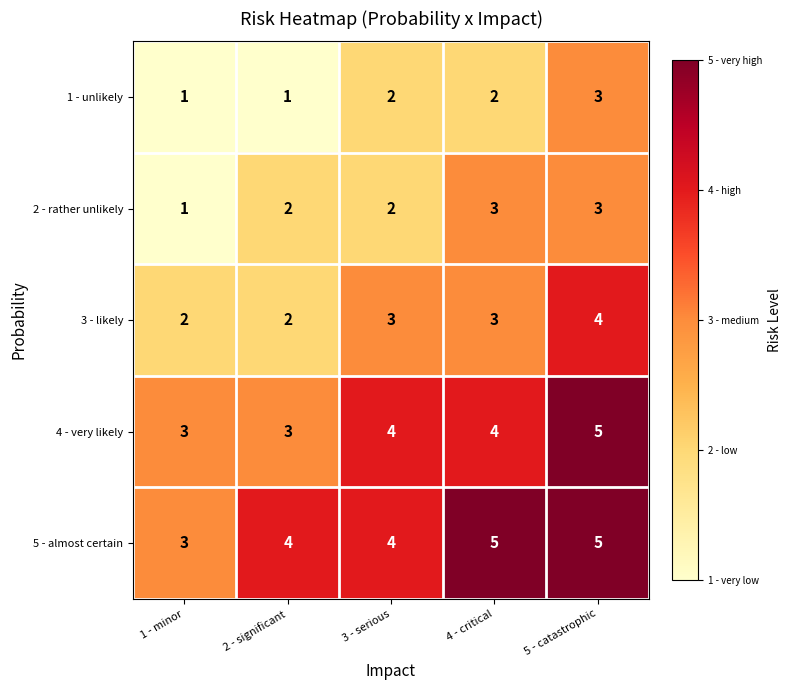

Reading right to left, list all the values displayed in this chart.

1 - unlikely: 5 - catastrophic=3	4 - critical=2	3 - serious=2	2 - significant=1	1 - minor=1
2 - rather unlikely: 5 - catastrophic=3	4 - critical=3	3 - serious=2	2 - significant=2	1 - minor=1
3 - likely: 5 - catastrophic=4	4 - critical=3	3 - serious=3	2 - significant=2	1 - minor=2
4 - very likely: 5 - catastrophic=5	4 - critical=4	3 - serious=4	2 - significant=3	1 - minor=3
5 - almost certain: 5 - catastrophic=5	4 - critical=5	3 - serious=4	2 - significant=4	1 - minor=3